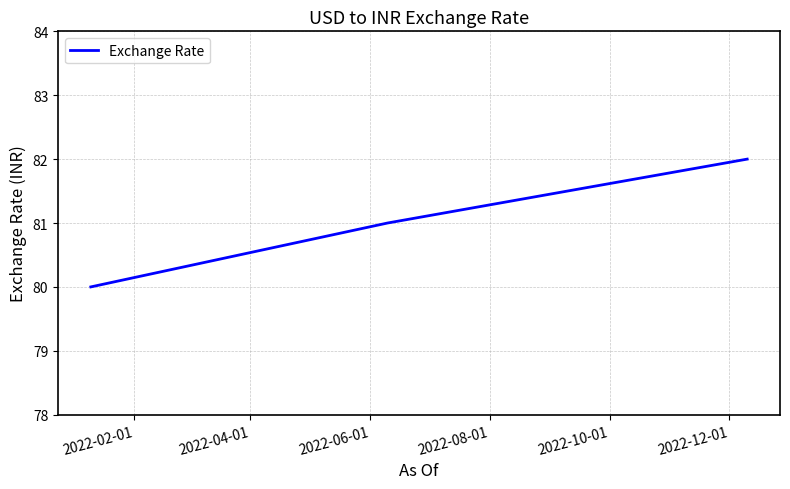

What is the sum of all values?

243